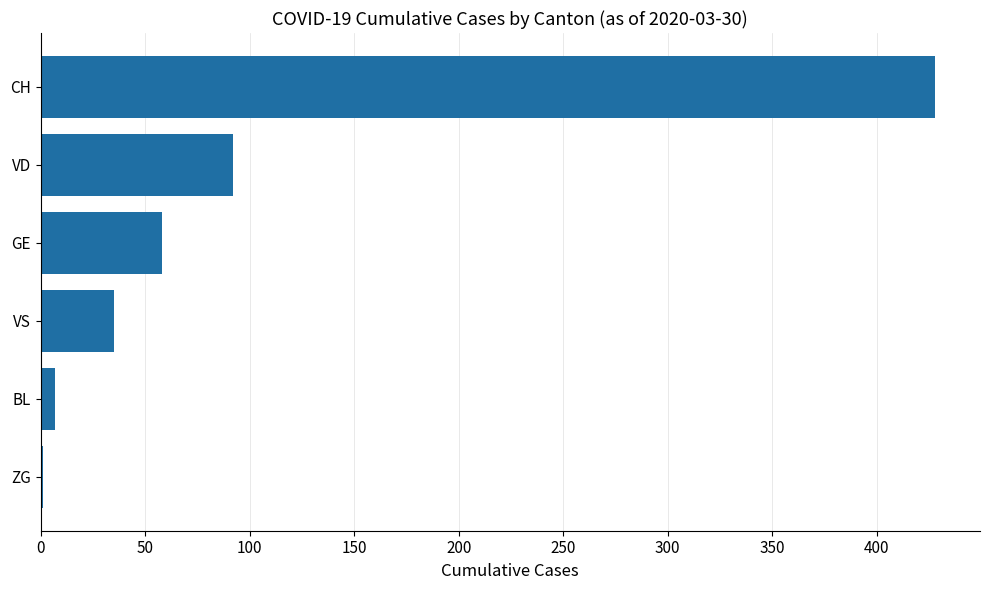

What is the sum of all values?

621